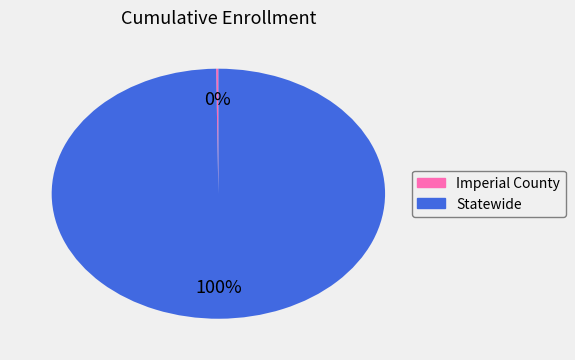

To the nearest percent, what is the difference between the largest and smallest slice percentages?

100%